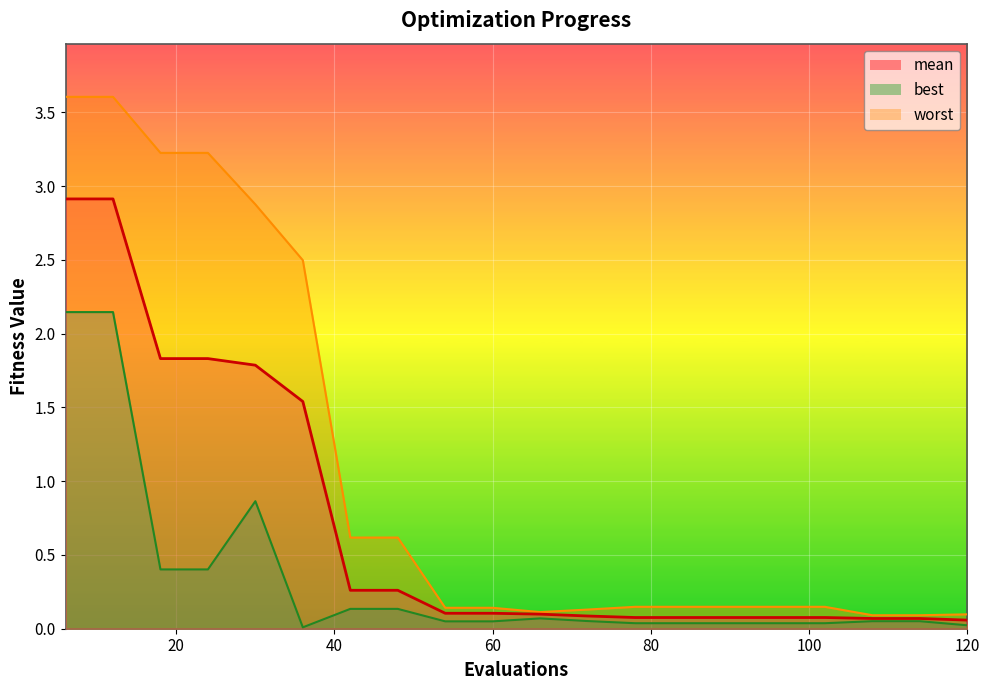

What are all the series names shown in the legend?

mean, best, worst